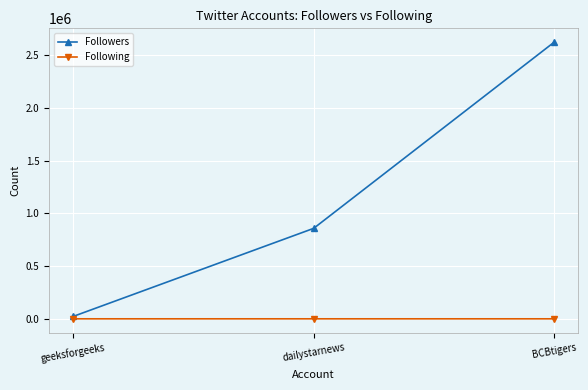

Count the Followers values in the range 22382 to 2624960.

3